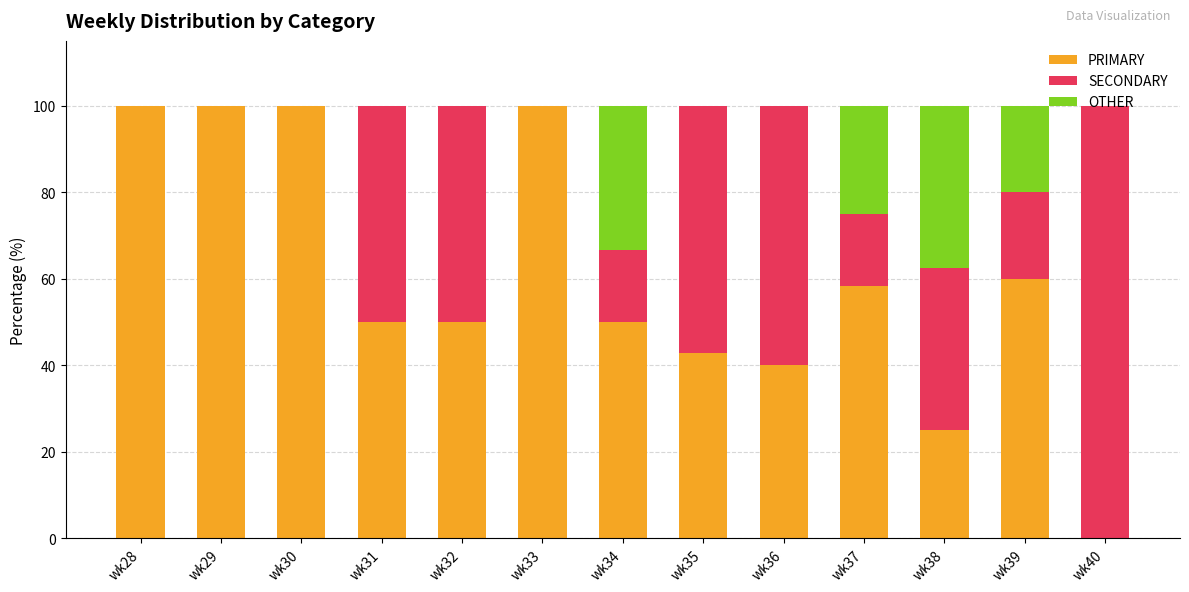

What is the approximate value of PRIMARY at wk32?

50.0